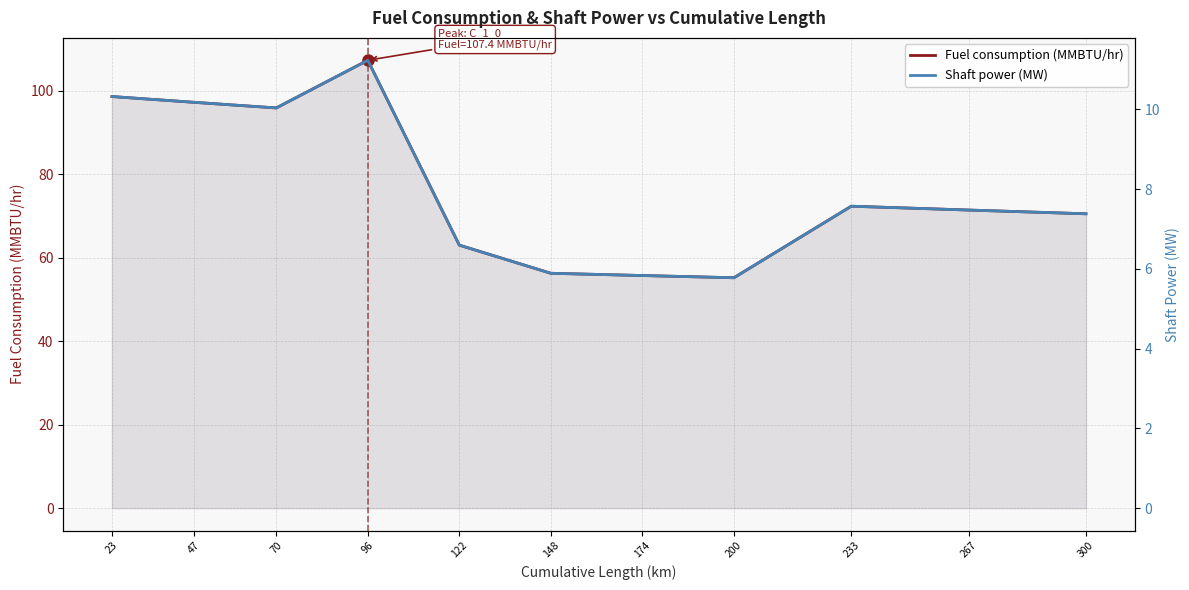

Reading left to right, what are all the values shown in this chart?

Fuel consumption (MMBTU/hr): 98.7	97.3	95.9	107.4	63.0	56.3	55.8	55.2	72.4	71.5	70.6
Shaft power (MW): 10.3	10.2	10.0	11.2	6.6	5.9	5.8	5.8	7.6	7.5	7.4